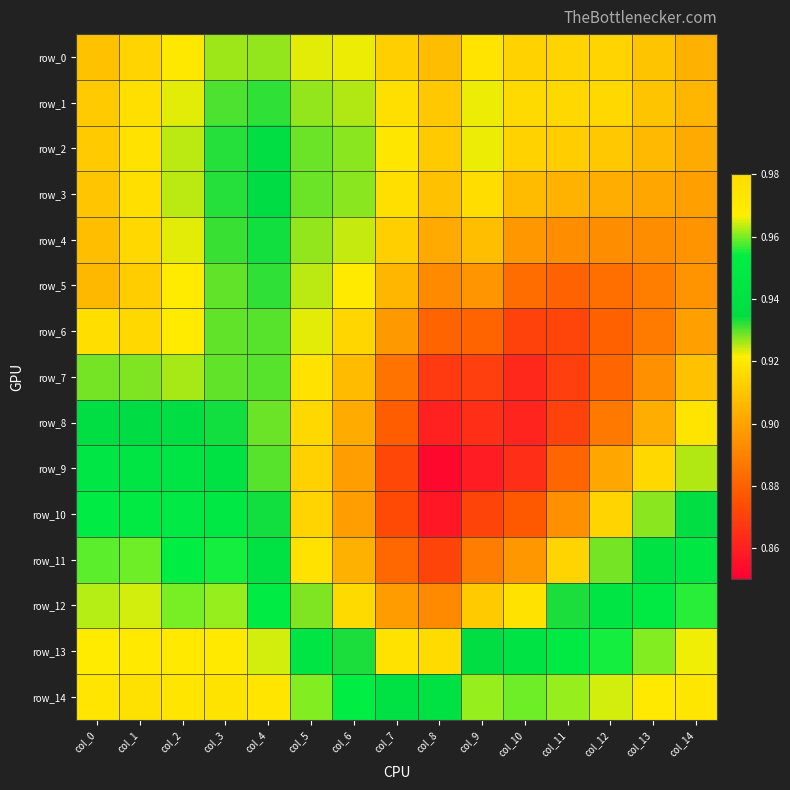

Which category has the highest value across all series?

col_1